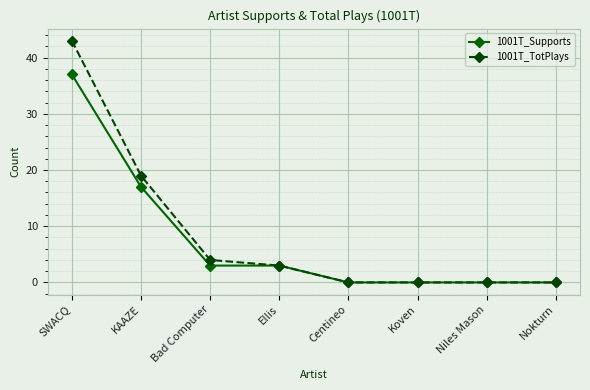

True or false: 1001T_Supports has more than 2 points higher than both neighbors.

False